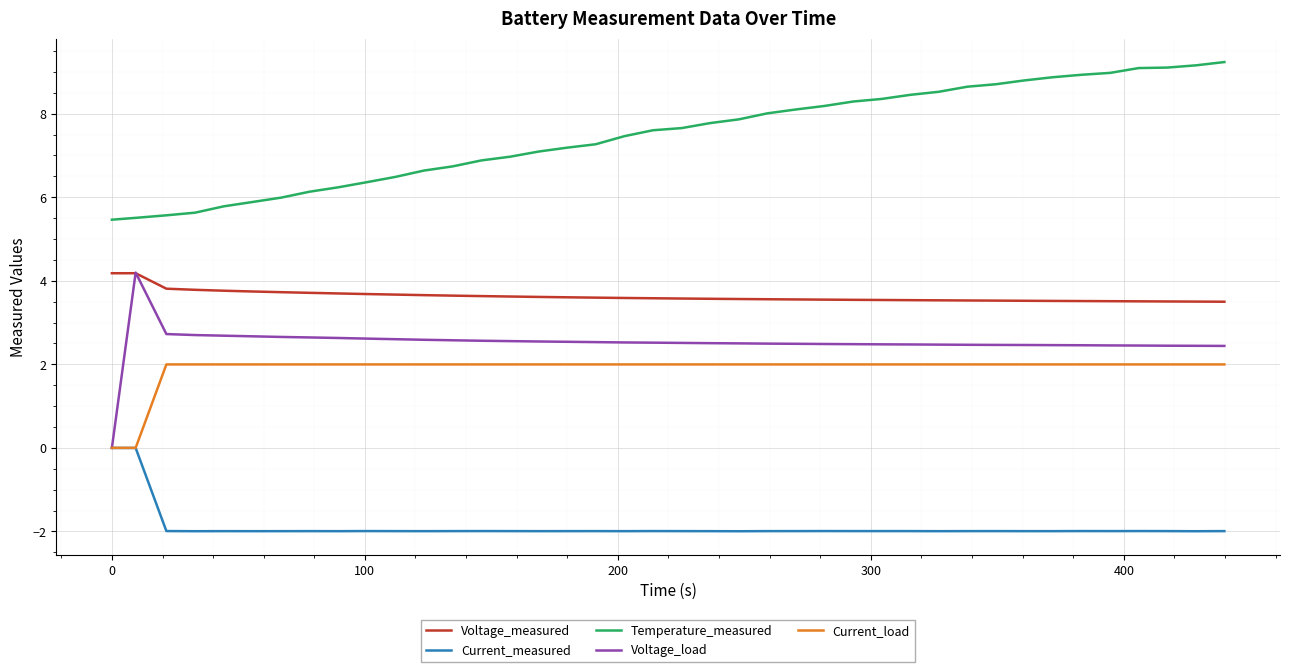

Which series has the largest total across all categories?

Temperature_measured